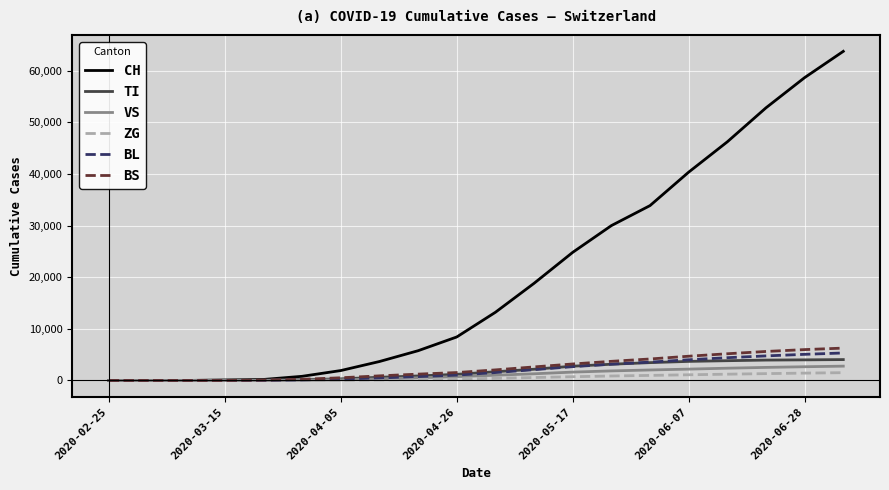

What is the highest value of the CH series?

63781